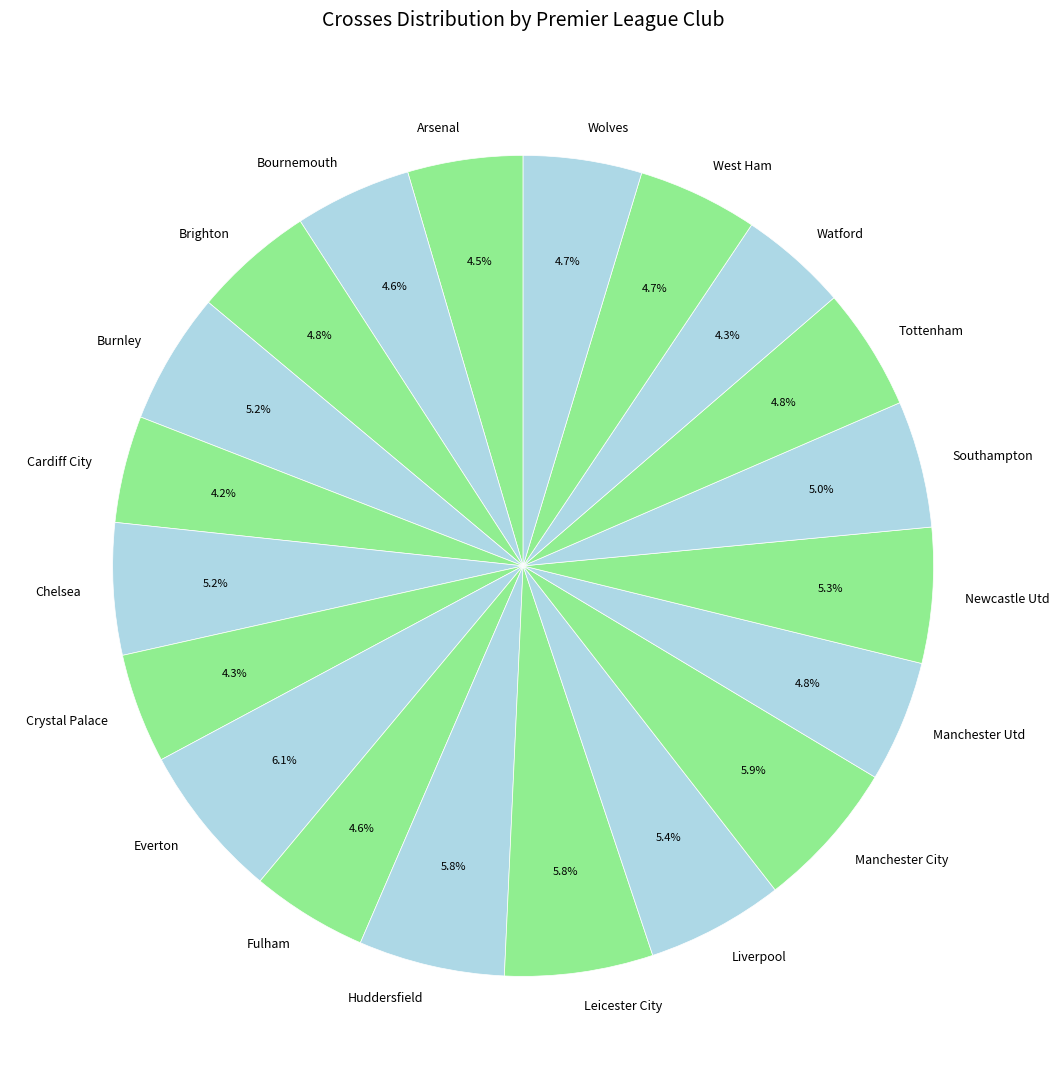

Count the number of slices in the pie.

20